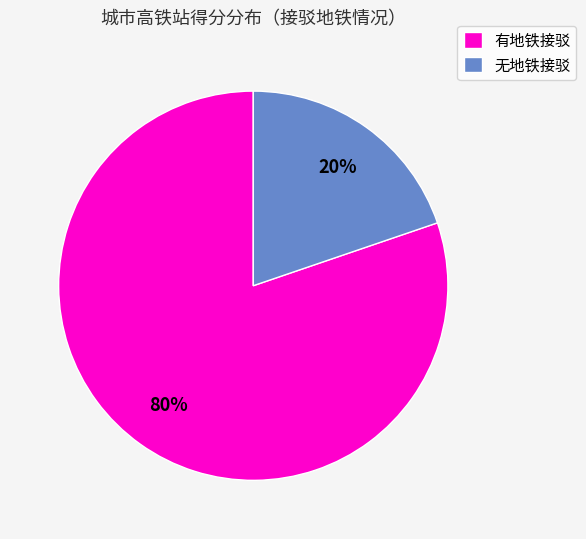

Is the sum of 有地铁接驳 and 无地铁接驳 greater than half?

Yes